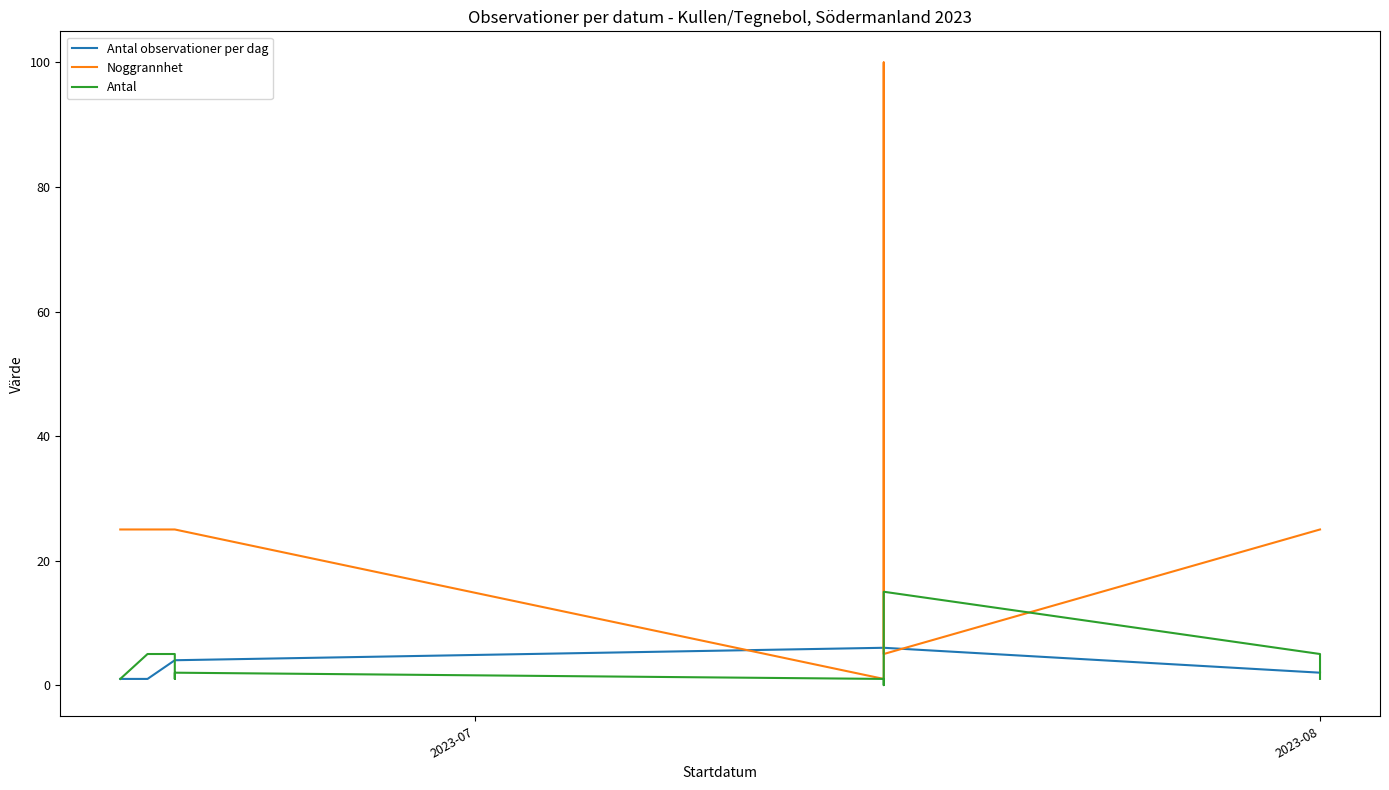

What are all the series names shown in the legend?

Antal observationer per dag, Noggrannhet, Antal